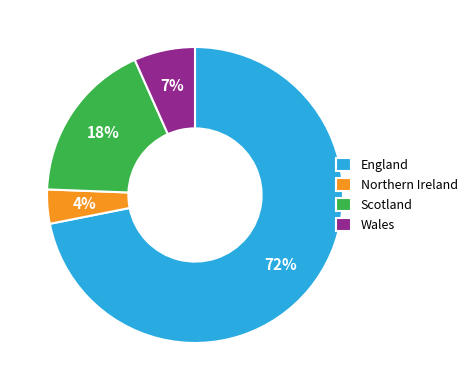

Is the sum of England and Scotland greater than half?

Yes